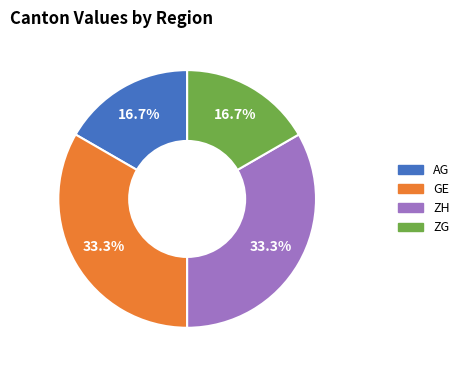

Is there any slice that represents more than half of the pie?

No